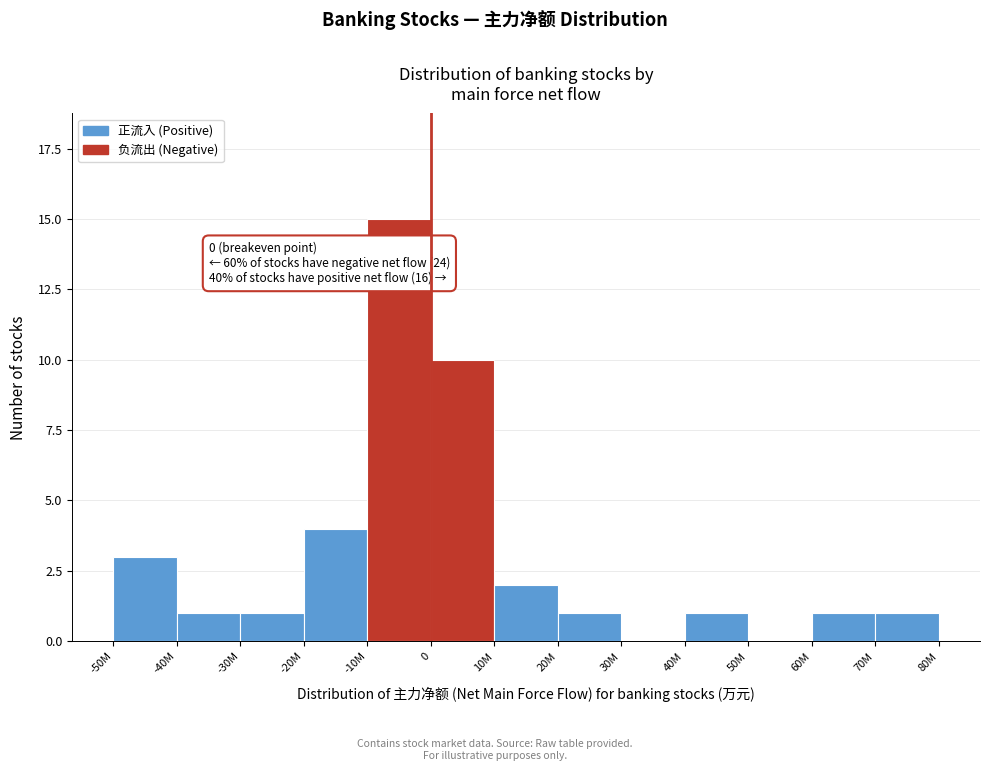

Reading left to right, list all the values displayed in this chart.

-50M=3	-40M=1	-30M=1	-20M=4	-10M=15	0=10	10M=2	20M=1	30M=0	40M=1	50M=0	60M=1	70M=1